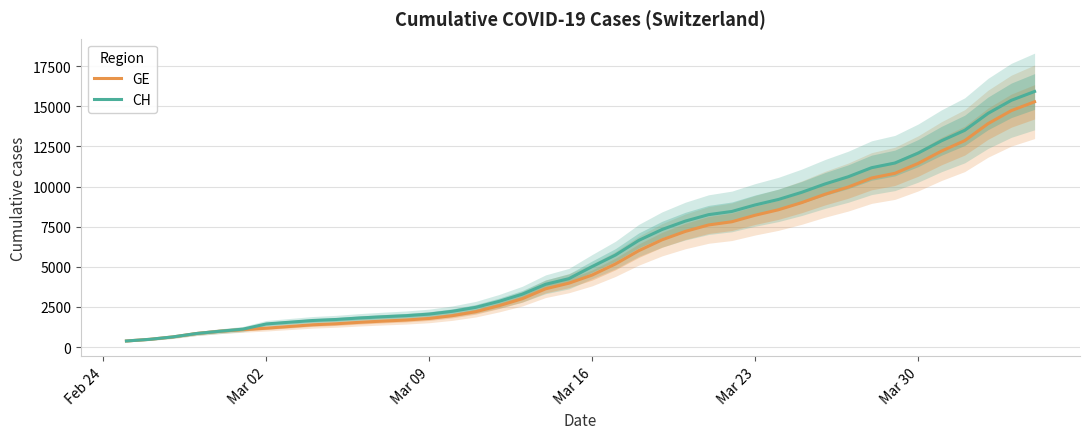

True or false: GE and CH cross at least once.

False